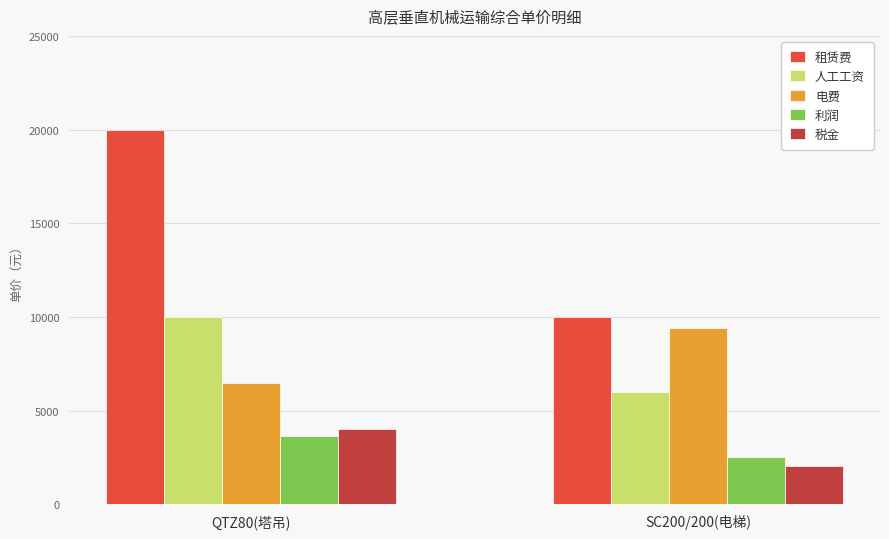

List the series in order of their peak value, lowest first.

利润, 税金, 电费, 人工工资, 租赁费